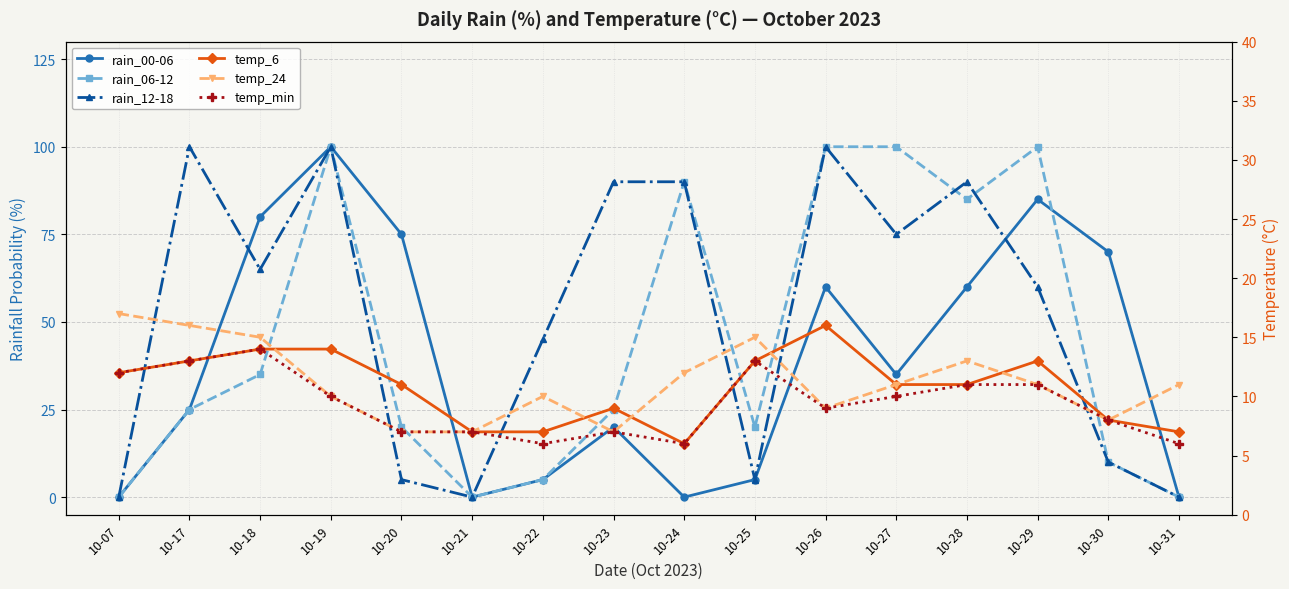

At how many categories does at least one series exceed 89?

8